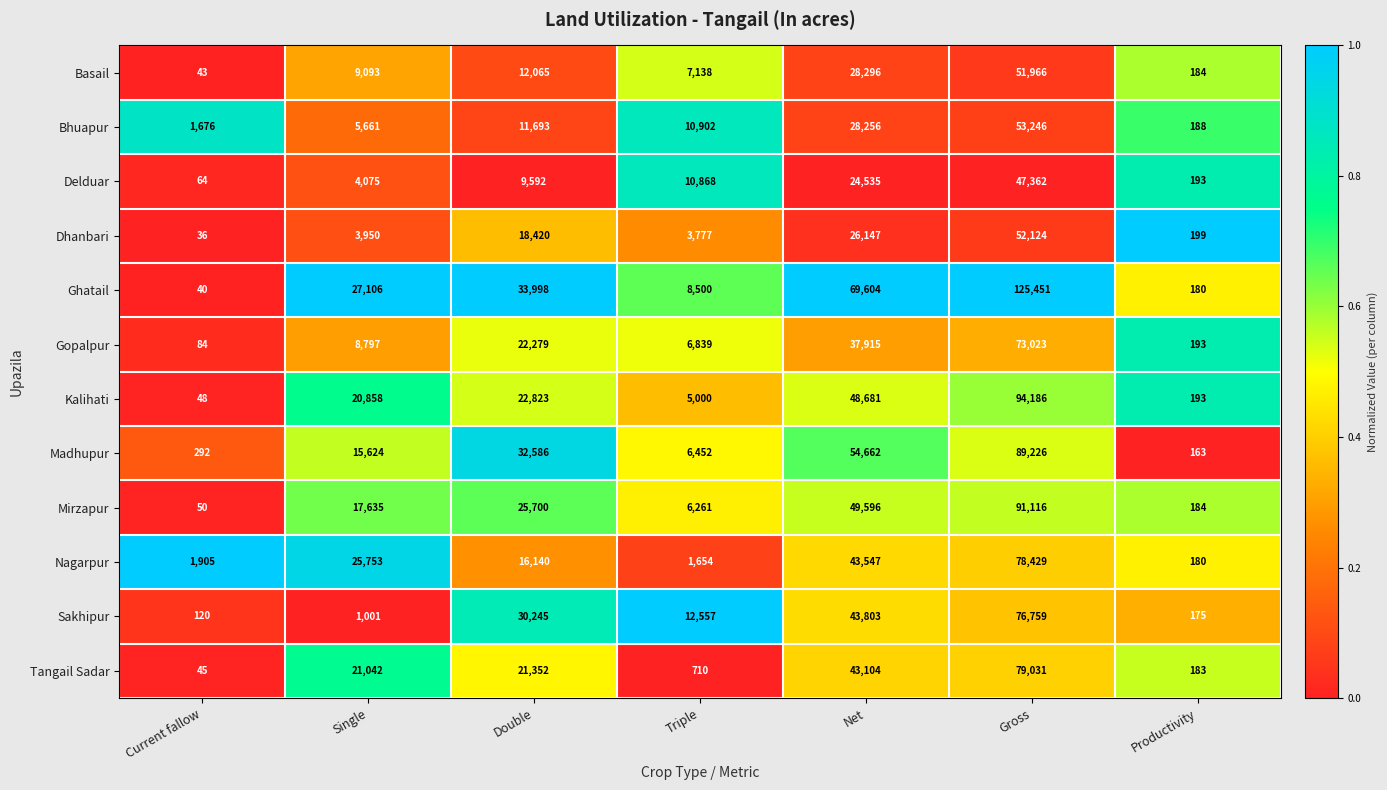

What is the highest value of the Nagarpur series?

78429